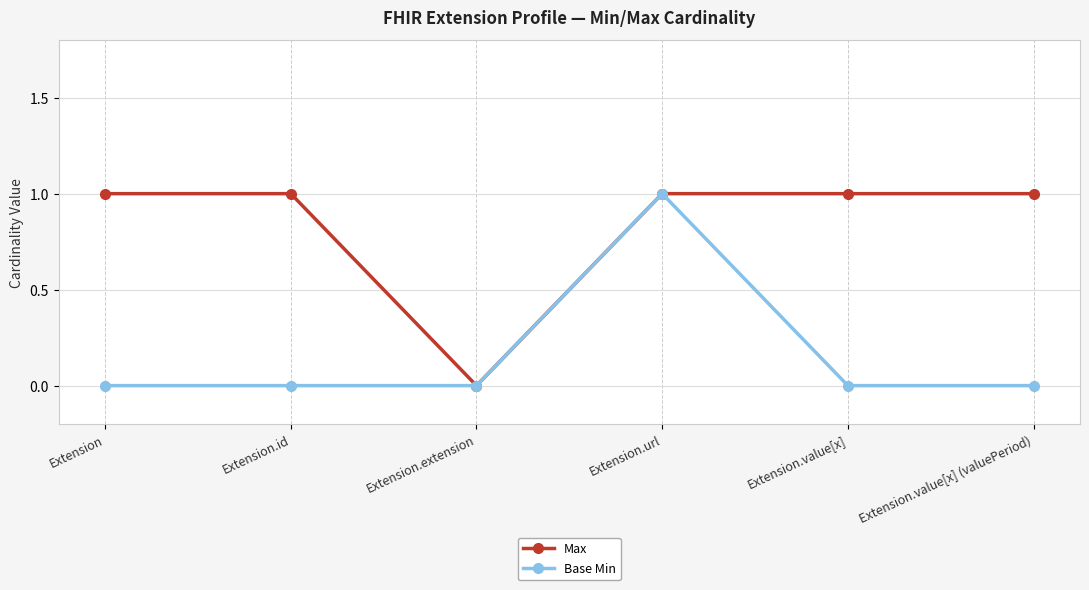

Is it true that Base Min equals 0 at Extension?

True